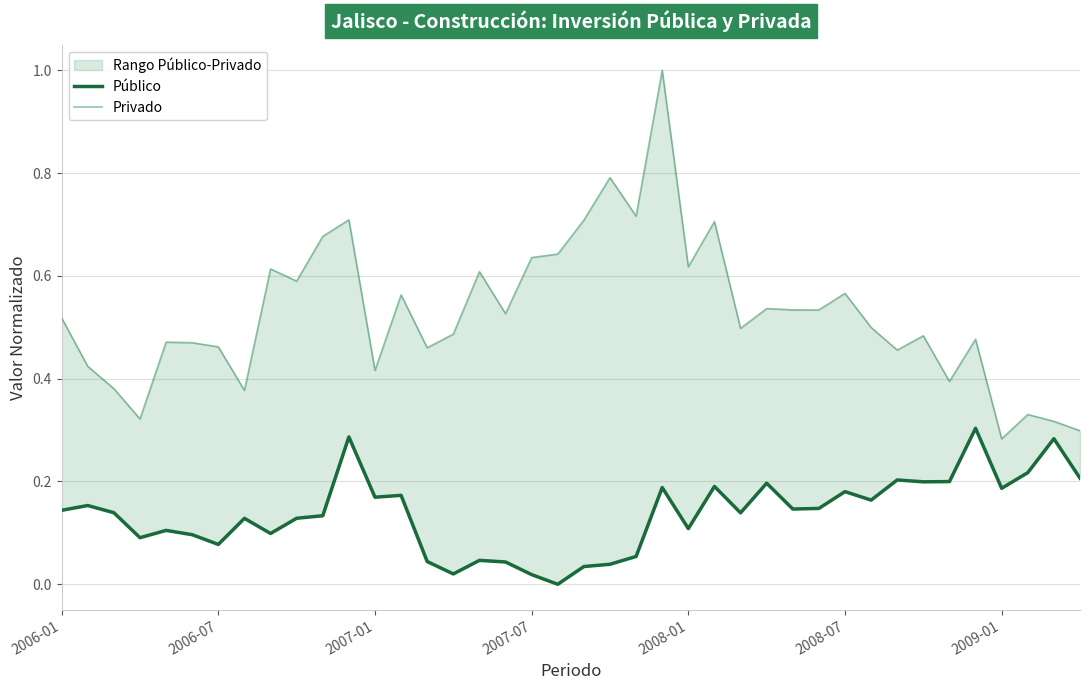

Which series has the largest total across all categories?

Privado